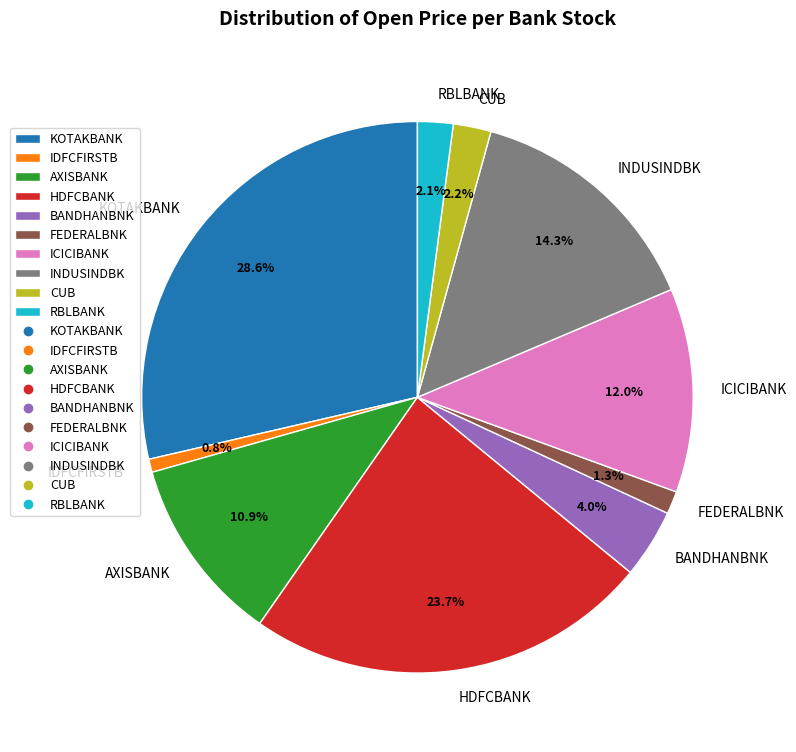

To the nearest percent, what percentage of the pie is BANDHANBNK?

4%